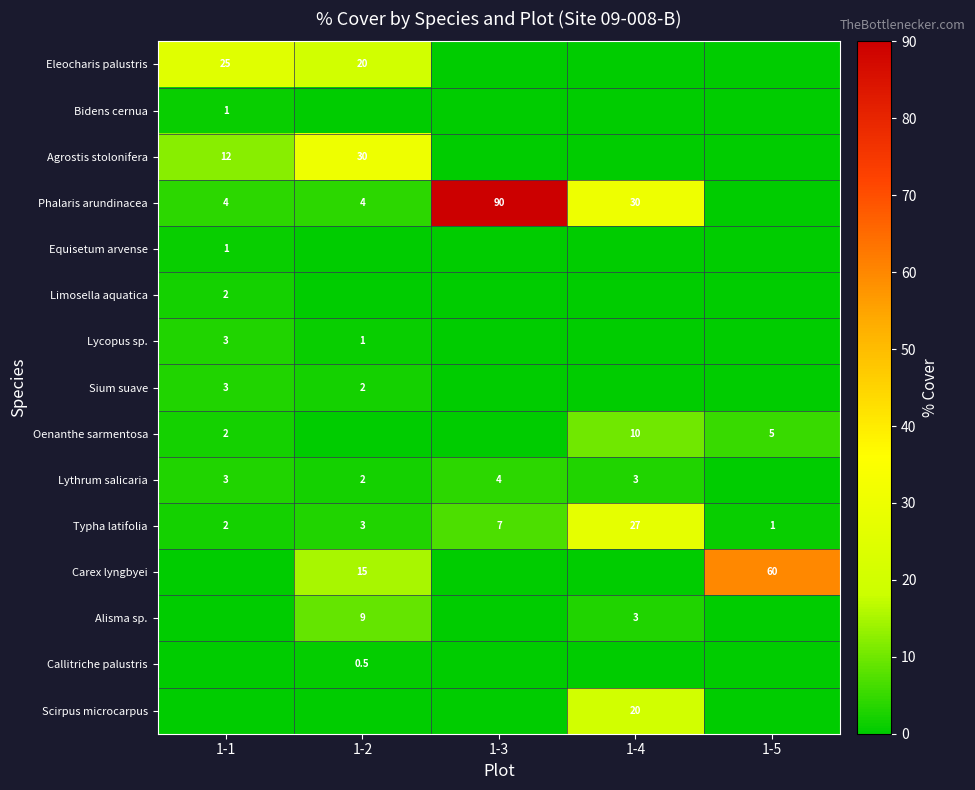

Is it true that Lycopus sp. equals 0.3 at 1-2?

False